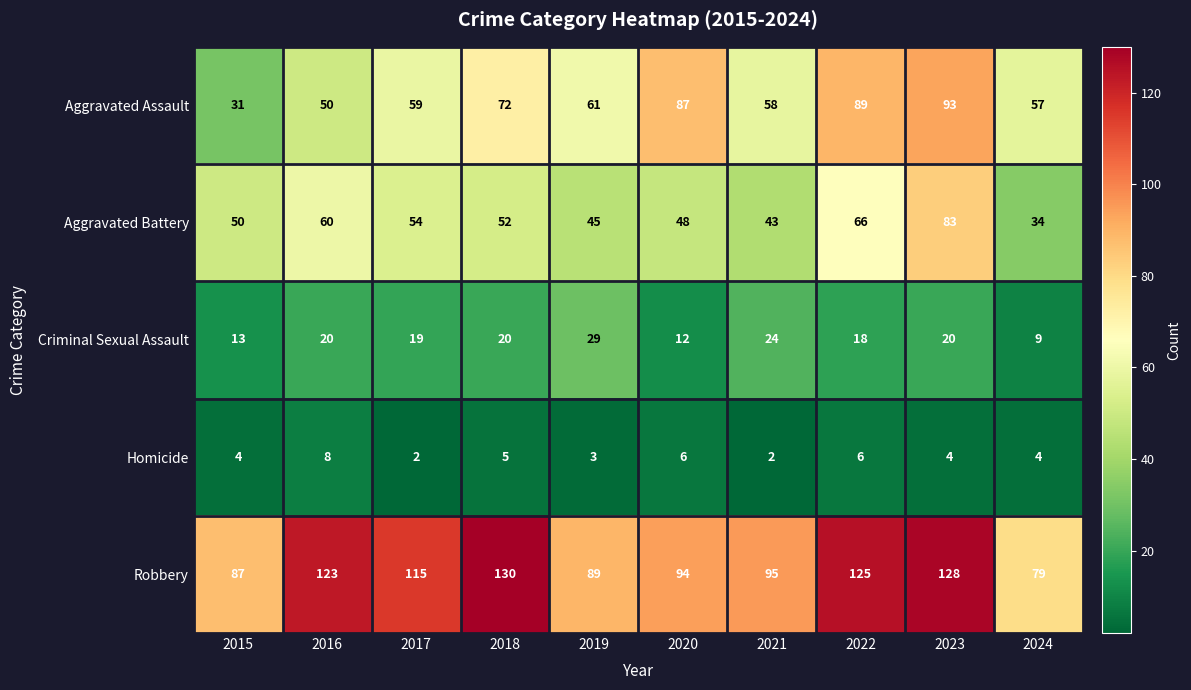

Where is Robbery nearest to the value 104?

2021